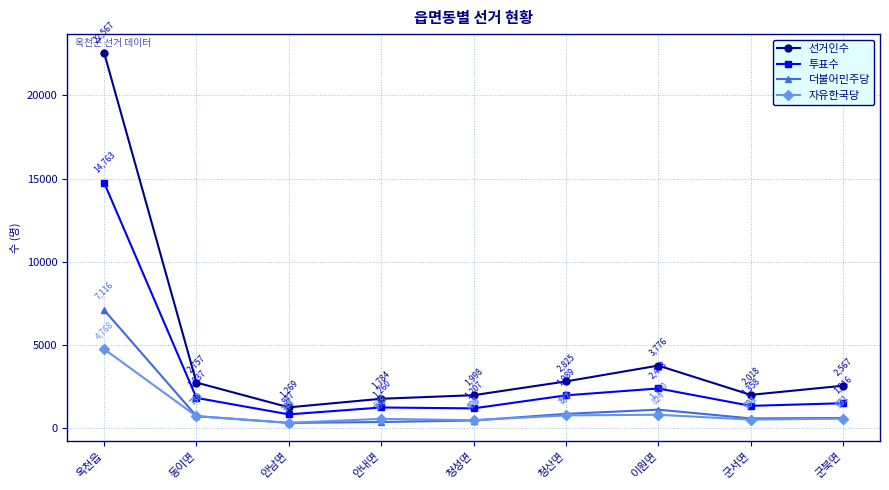

Does the chart display data point markers on the line(s)?

Yes